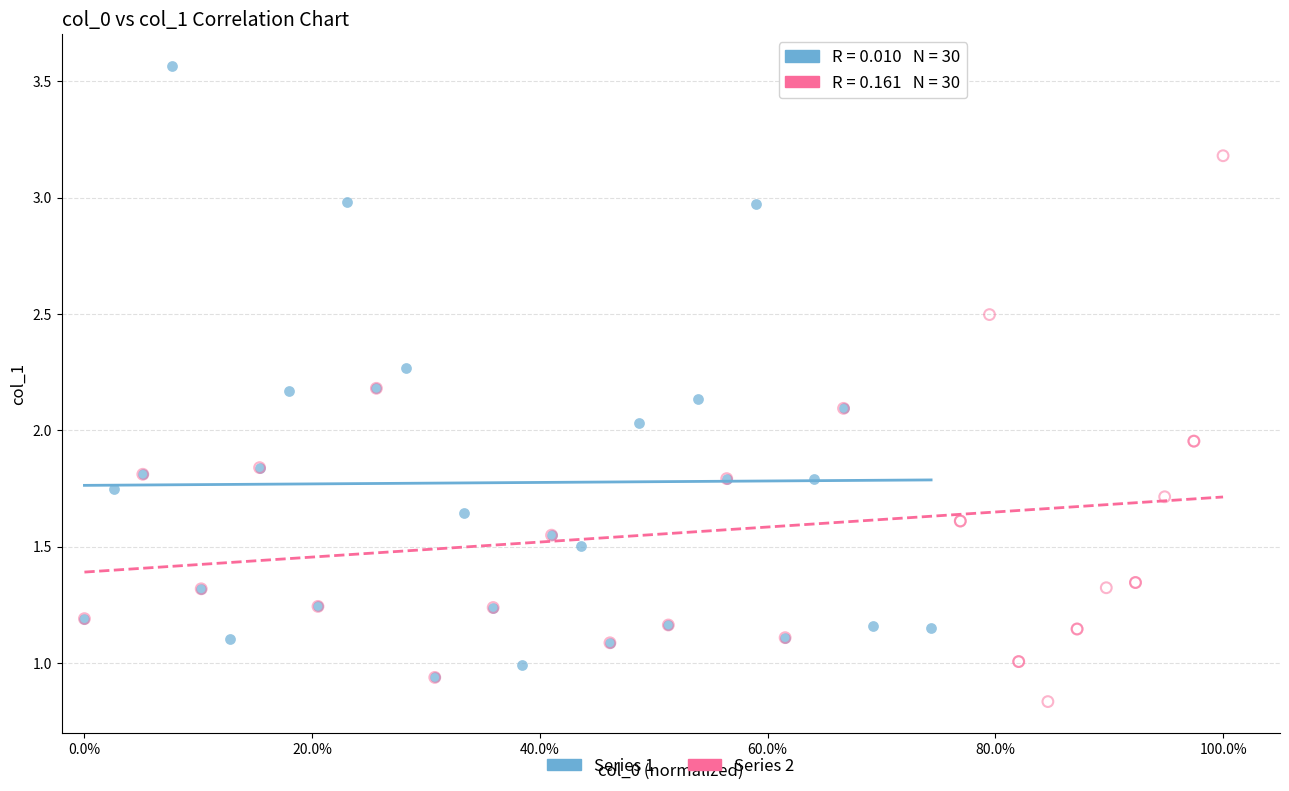

What are all the series names shown in the legend?

Series 1, Series 2